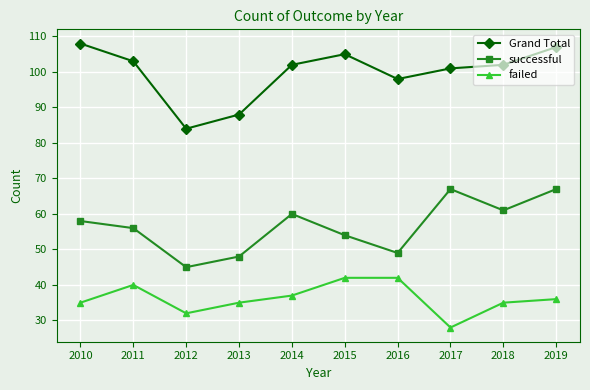

At how many categories does at least one series exceed 94?

8